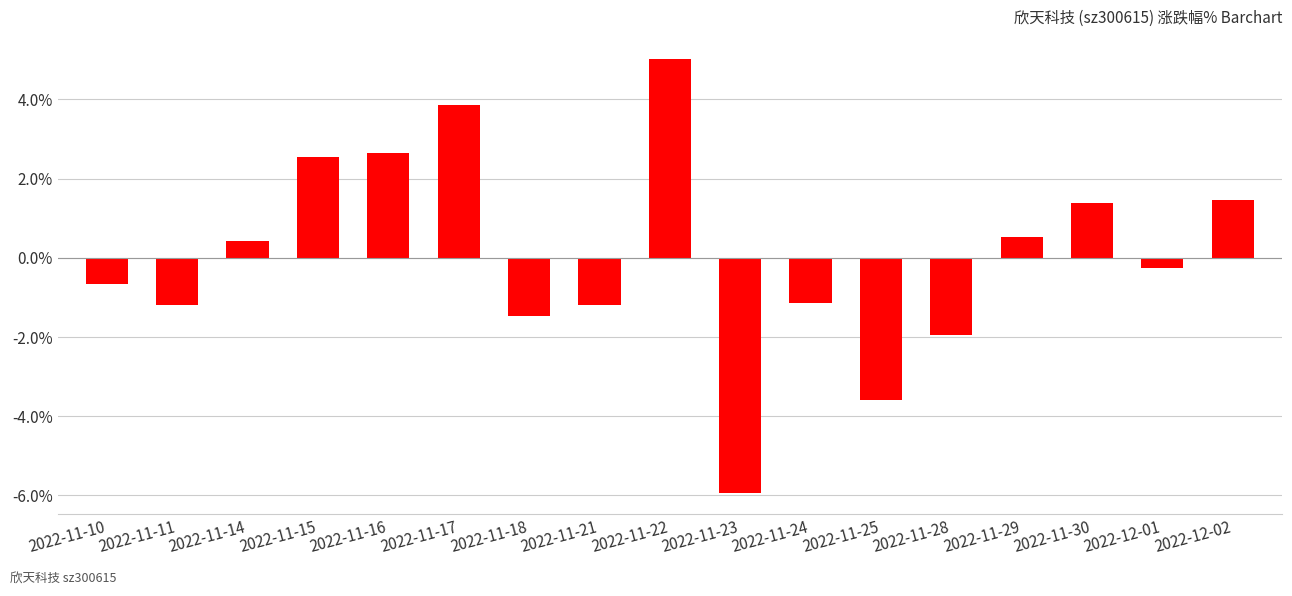

Where is the data nearest to the value 0?

2022-12-01